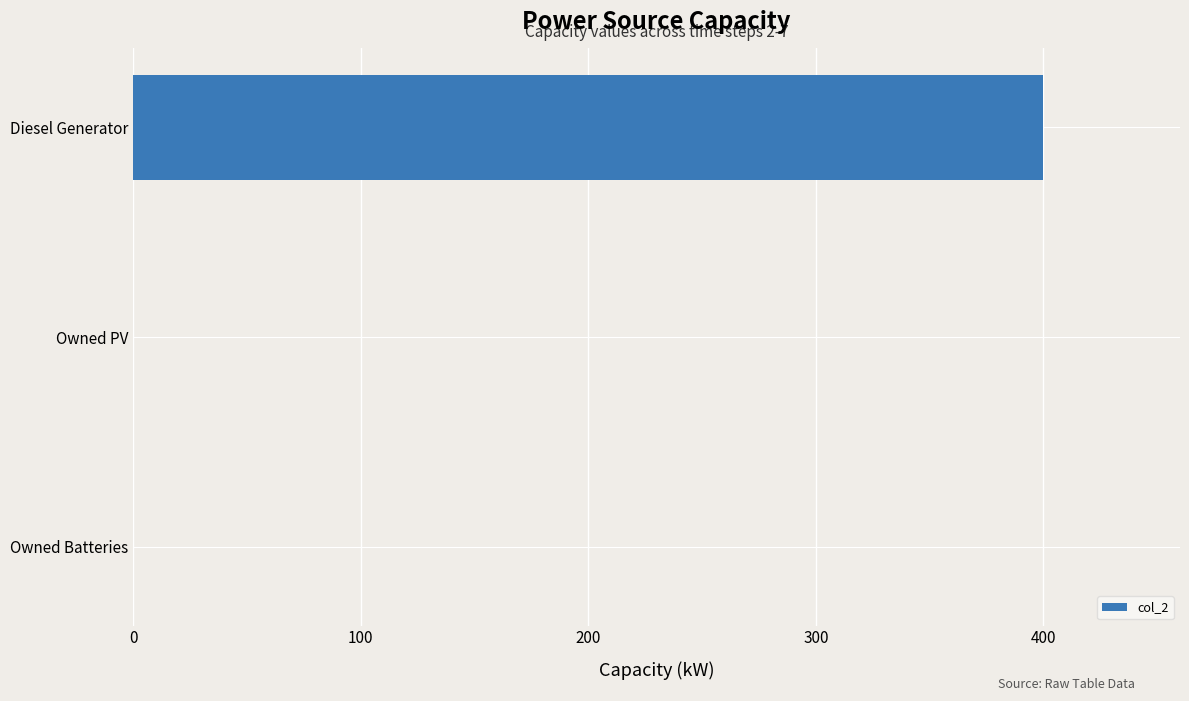

The chart shows a value of -149 at Owned Batteries. True or false?

False